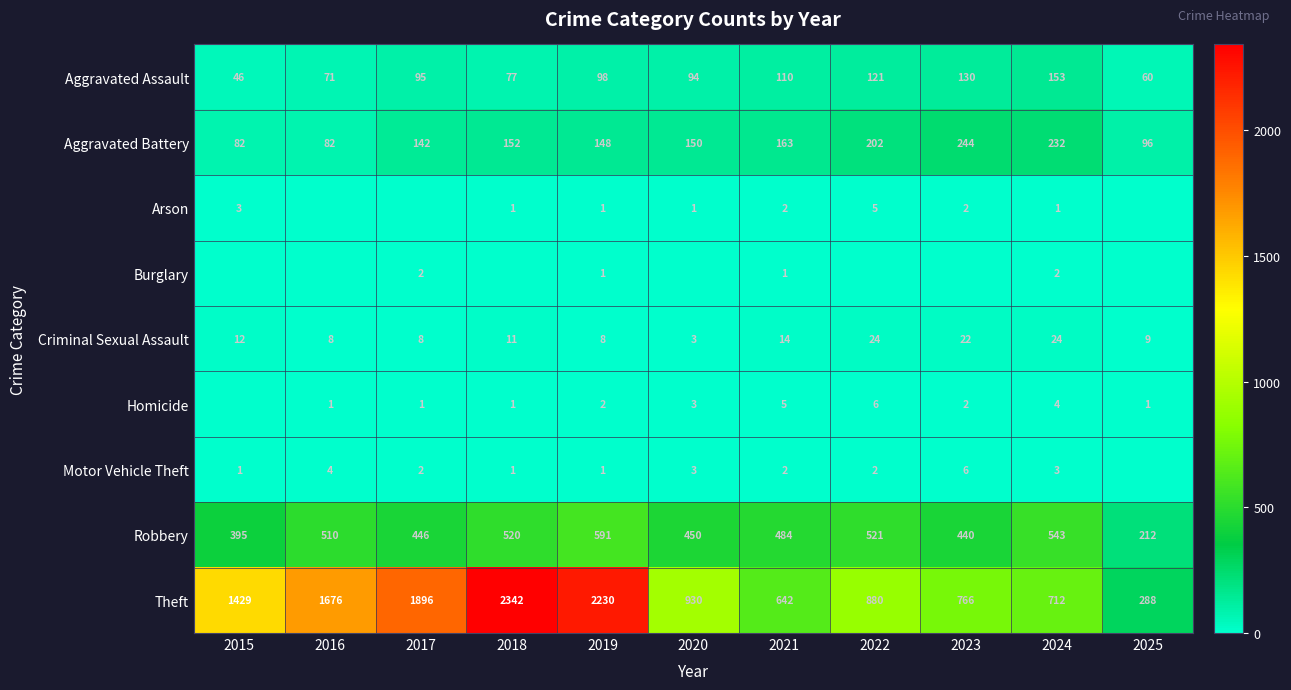

Is the value of Robbery at 2018 greater than the value of Criminal Sexual Assault at 2016?

Yes